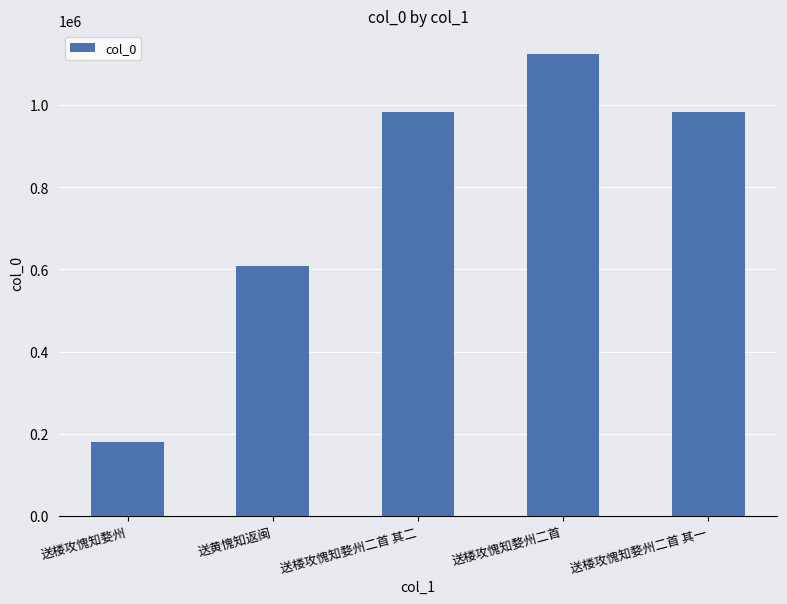

The chart shows a value of 983865 at 送楼攻愧知婺州二首 其二. True or false?

True